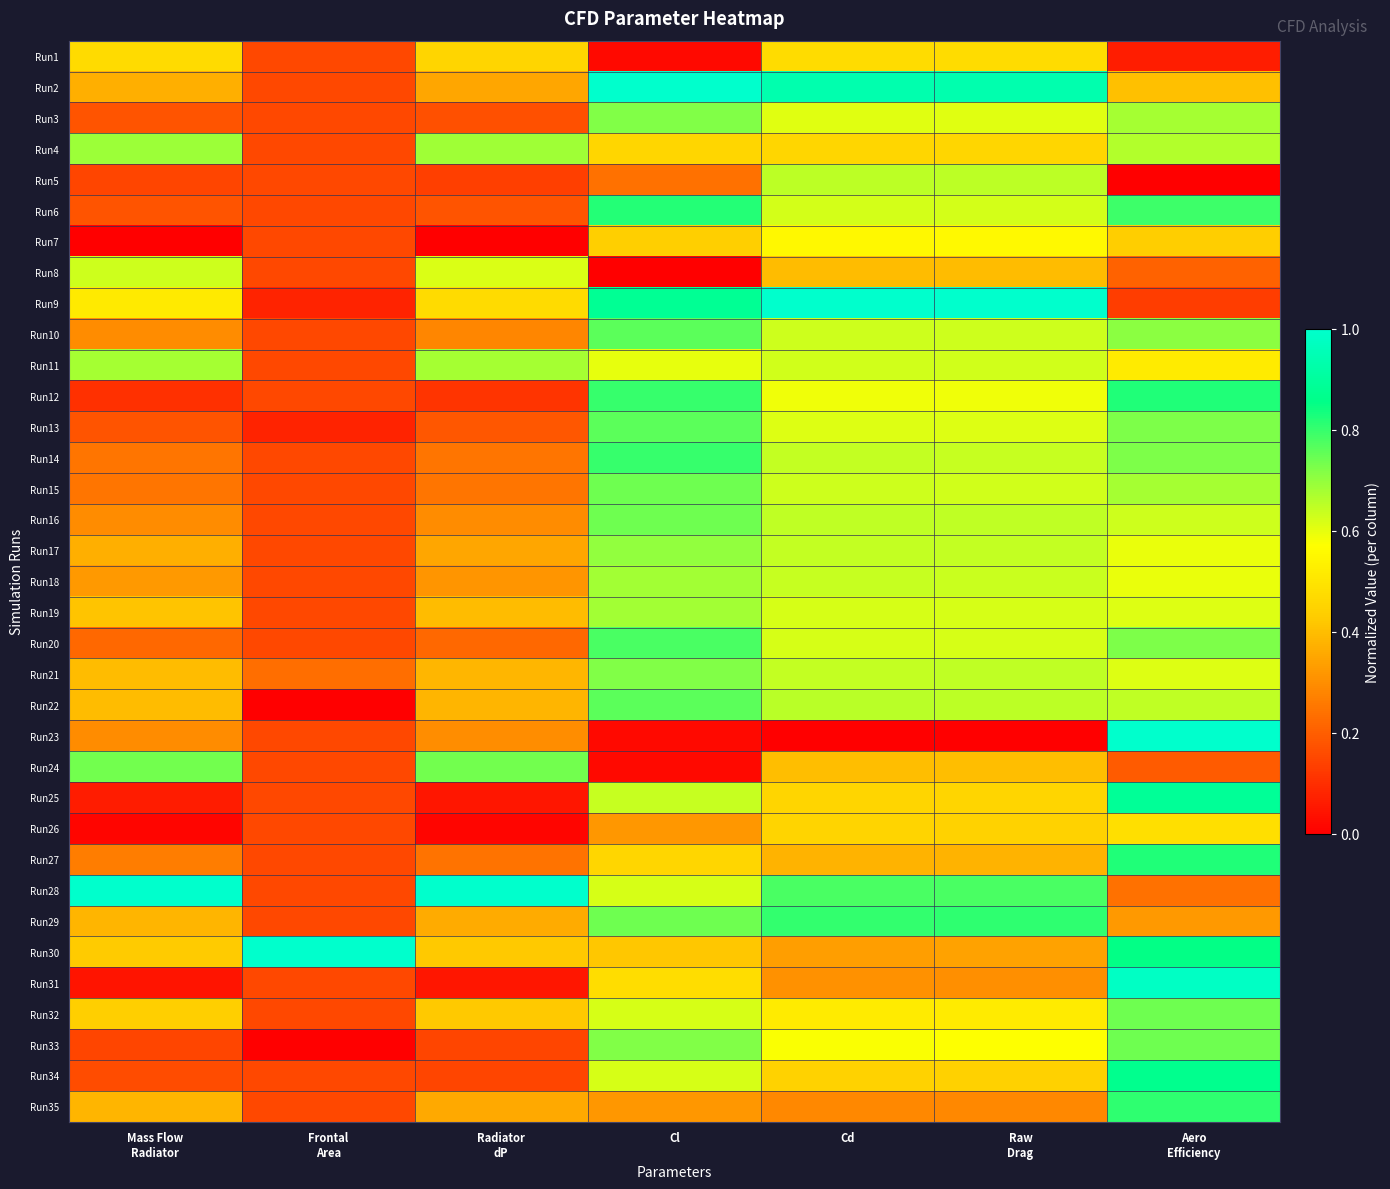

What is the spread (max minus min) of values at Frontal
Area?

1.0